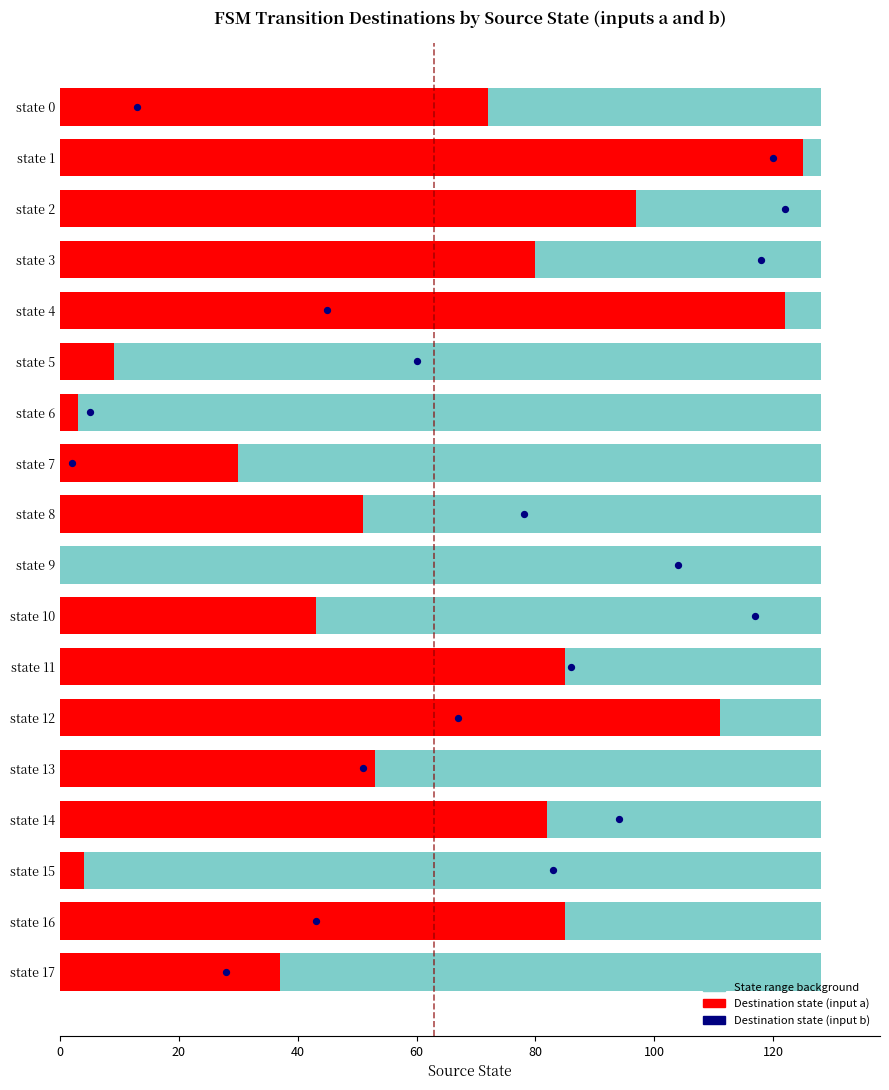

Which series has the largest Y range (max minus min)?

dest_a